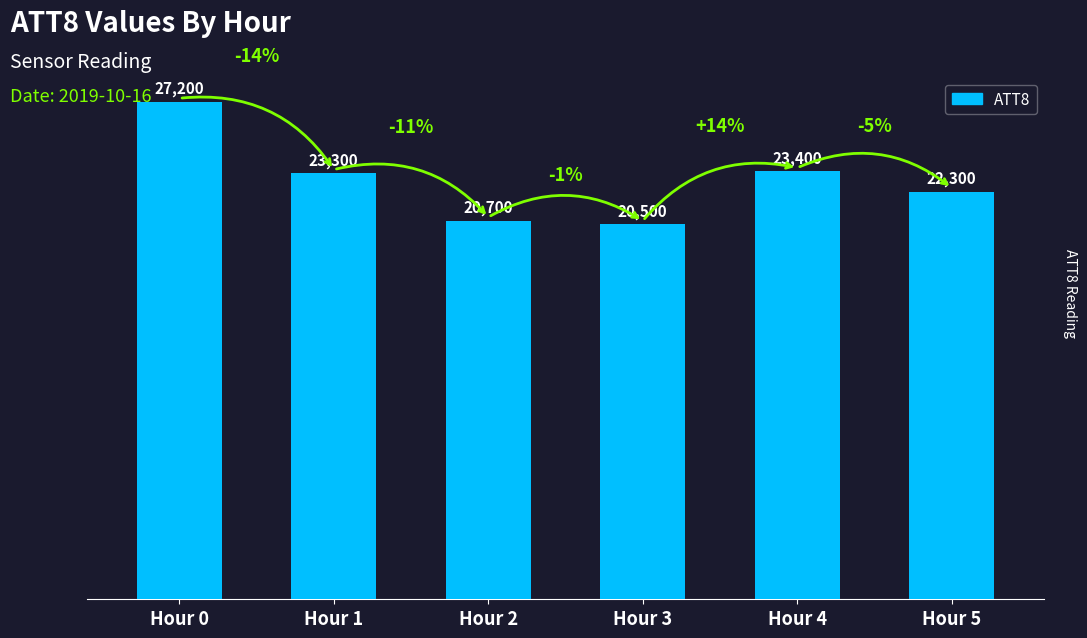

How many bars are there in total?

6